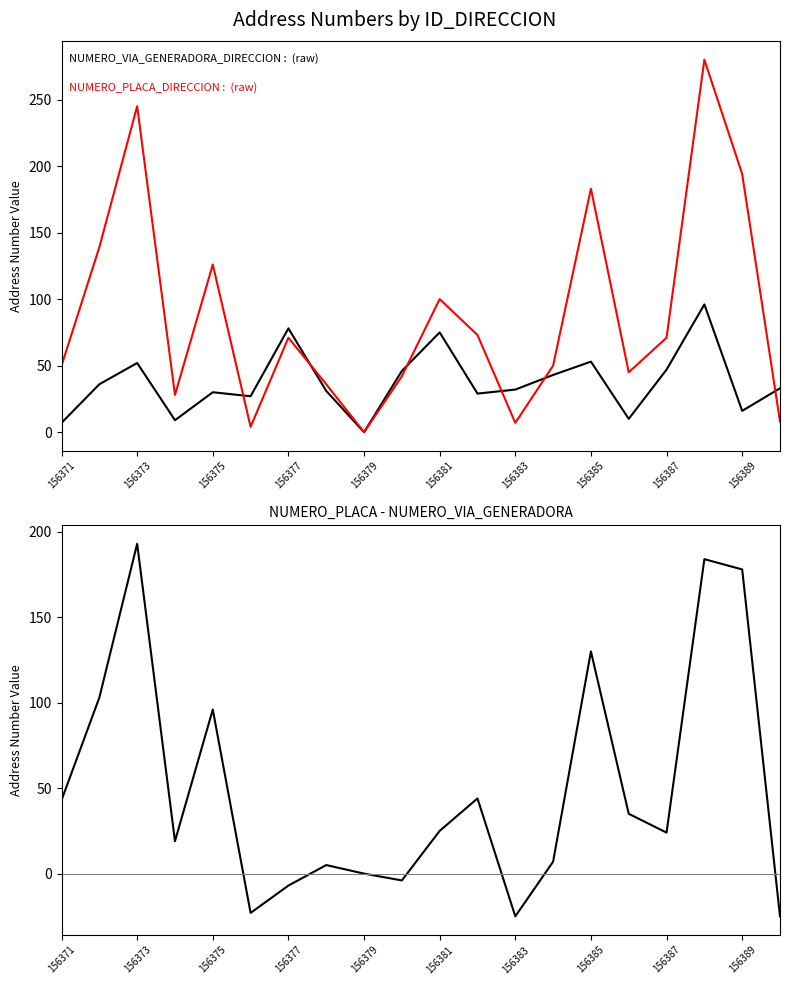

How many data points in NUMERO_PLACA - NUMERO_VIA_GENERADORA are less than 25?

10